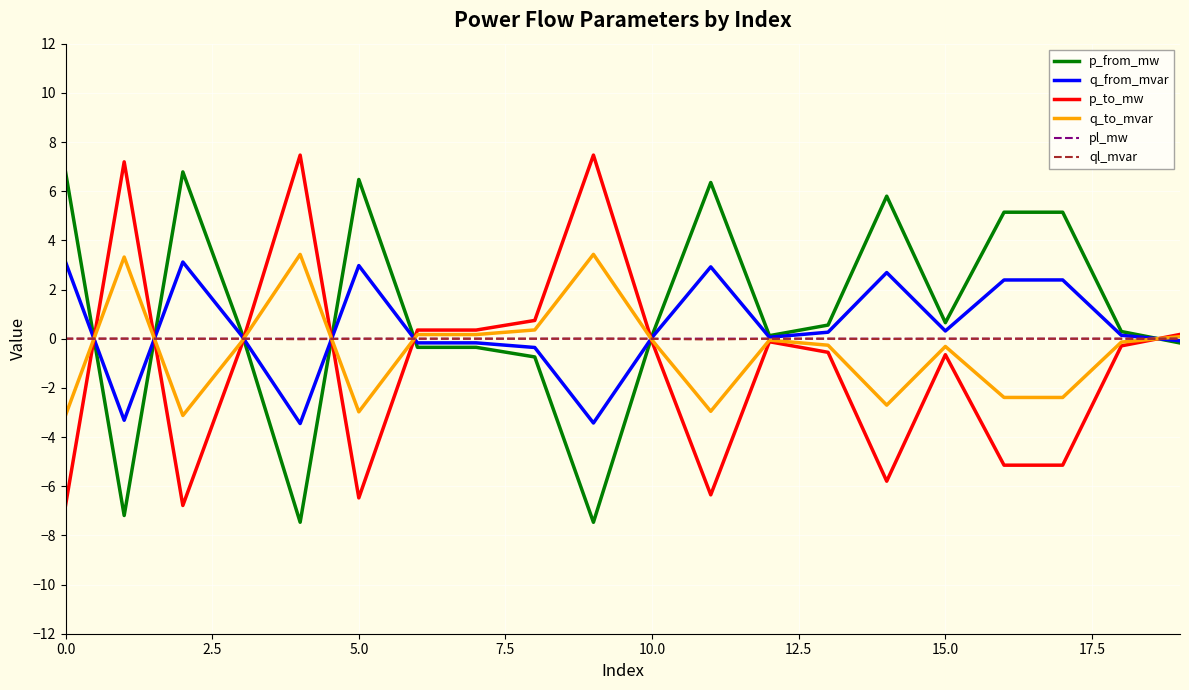

What is the maximum value for q_from_mvar?

3.1